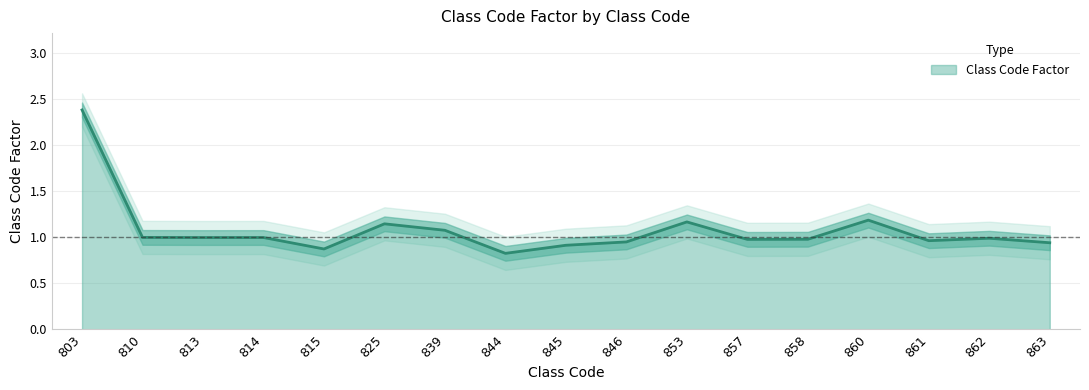

What is the approximate value at 863?

0.9